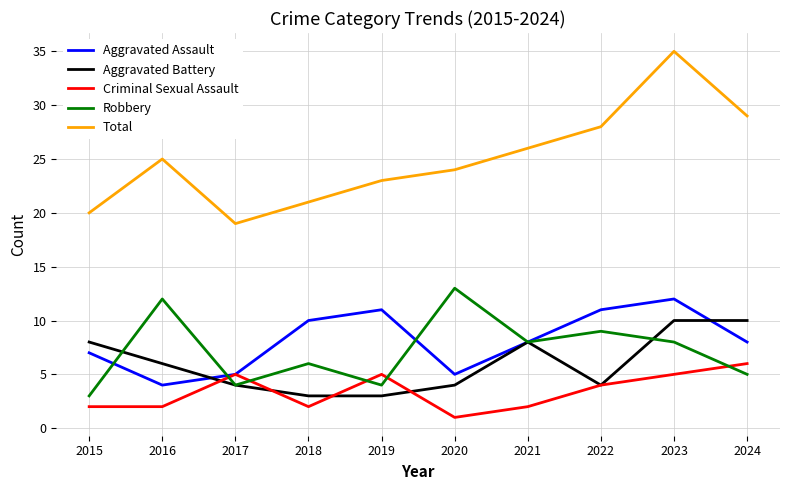

True or false: Aggravated Assault and Total cross at least once.

False